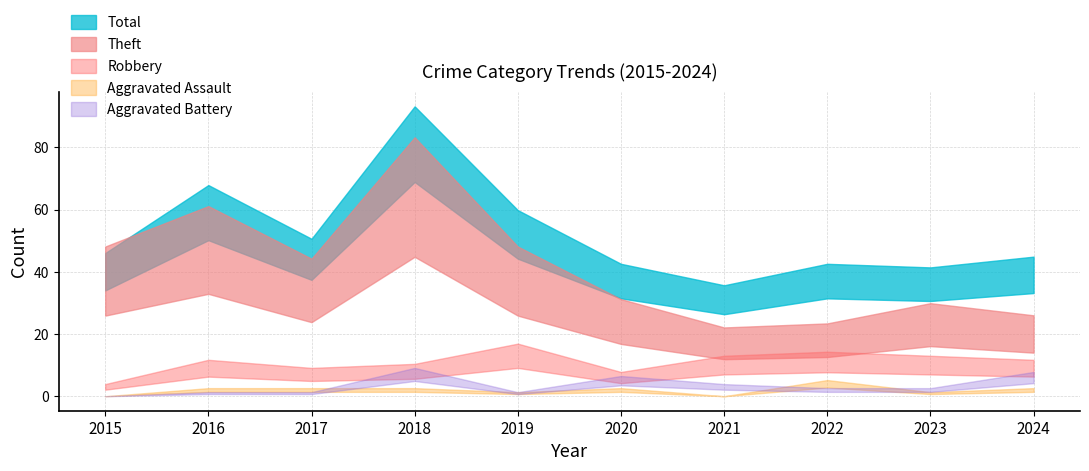

Where is the first local minimum for Aggravated Assault?

2019